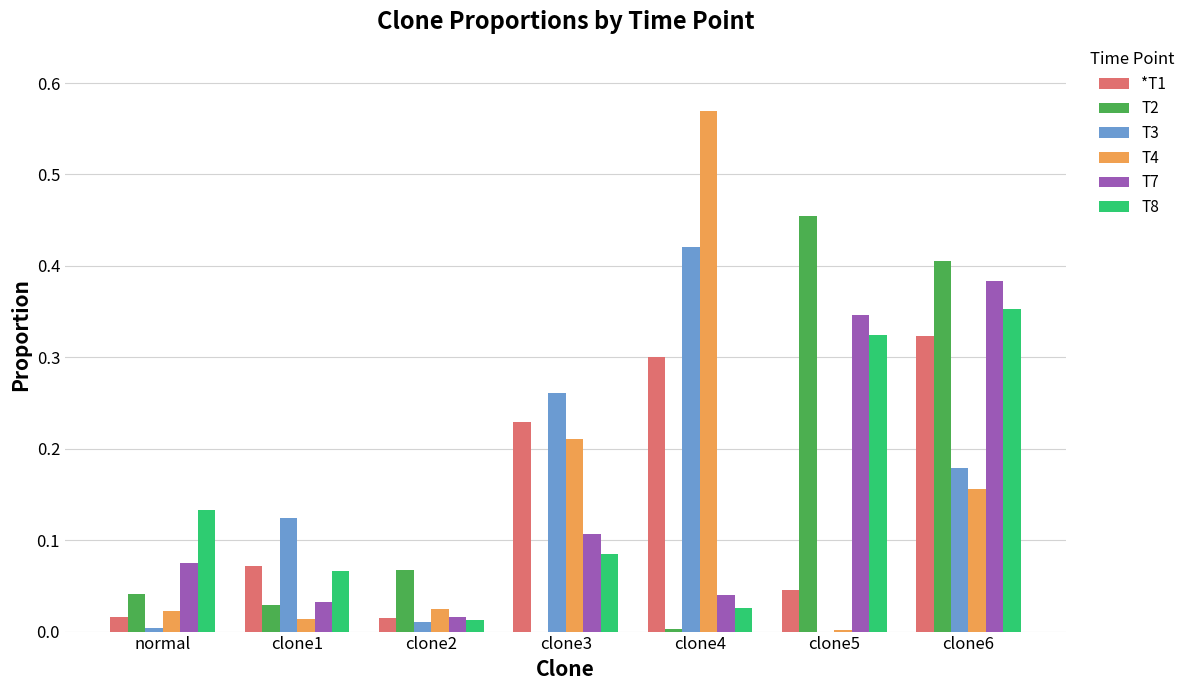

Is the value of T7 at clone4 greater than the value of *T1 at clone4?

No